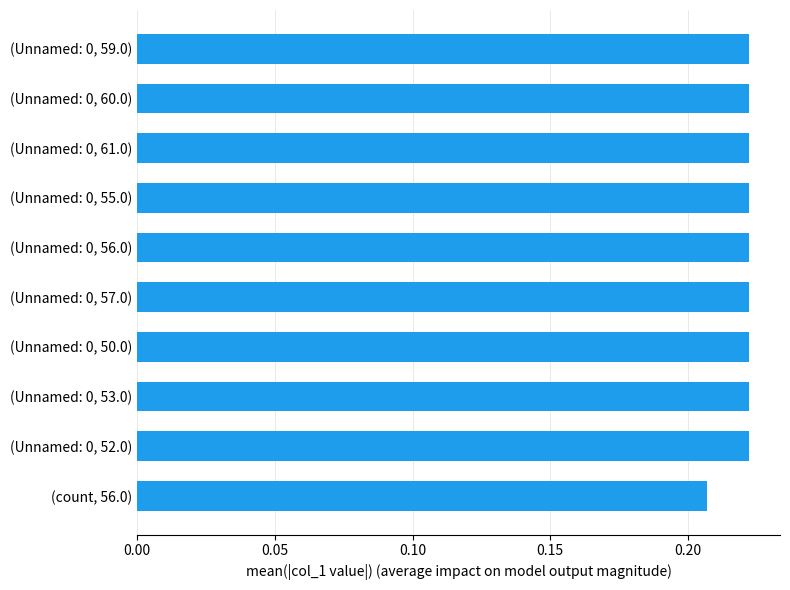

Is it true that the value at (Unnamed: 0, 60.0) is 0.4?

False